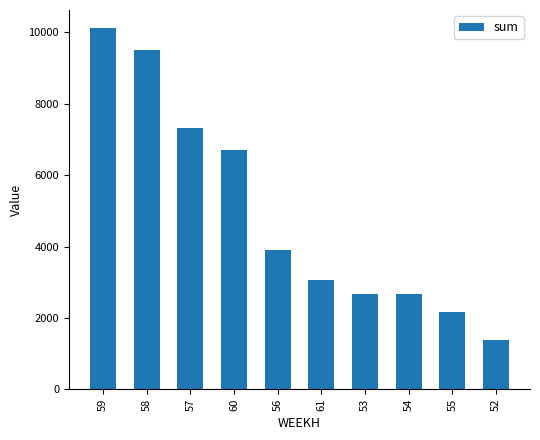

True or false: the data shows 13418.9 at 58.

False